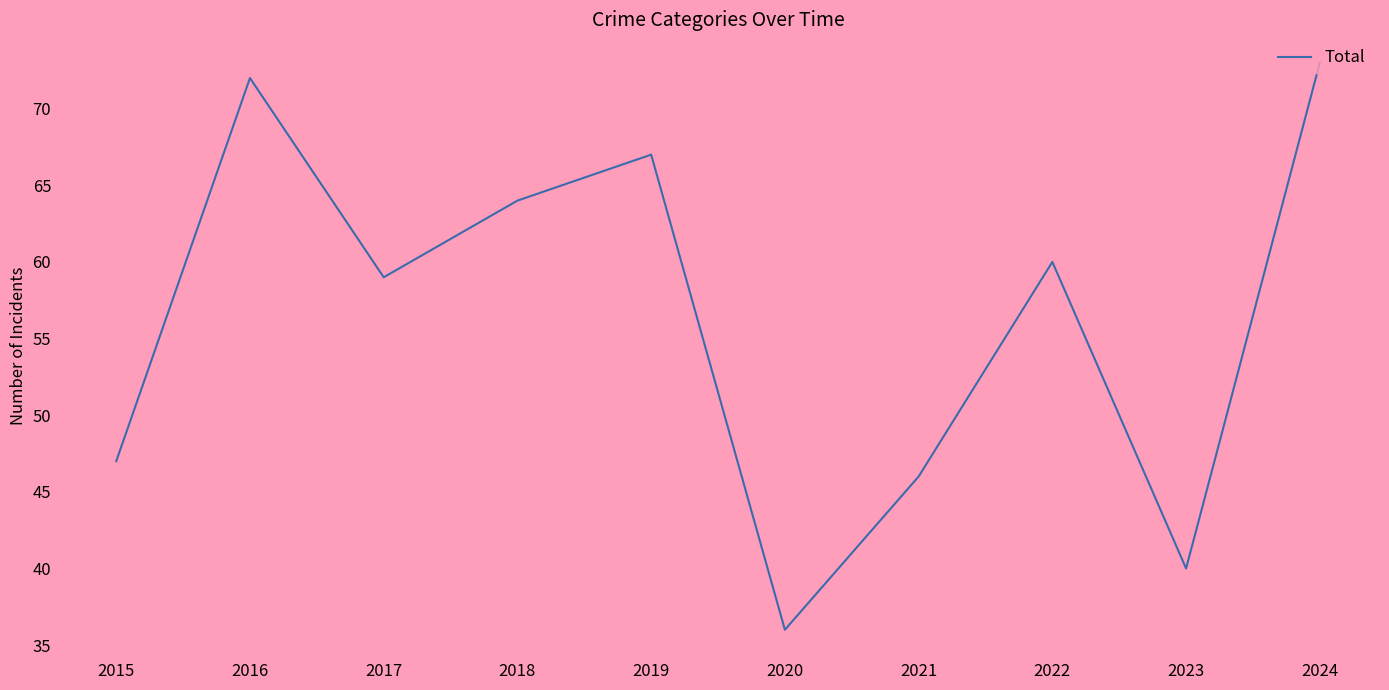

Rank the categories by value from highest to lowest.

2024, 2016, 2019, 2018, 2022, 2017, 2015, 2021, 2023, 2020